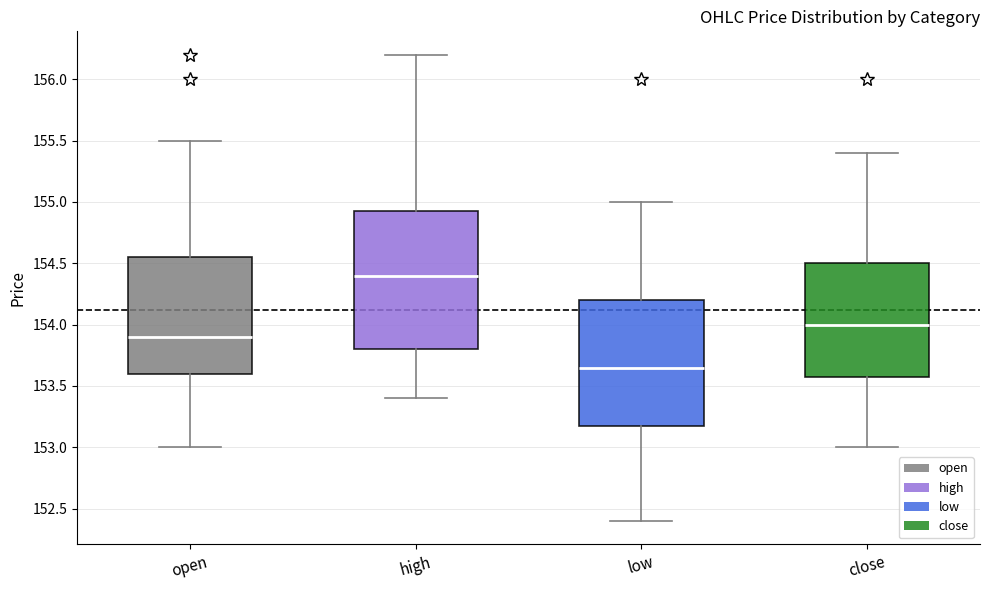

Reading left to right, read every box against the y-axis: the position of its median line, the range the box covers, and the ends of its whiskers. The values are not printed on the chart, so give them approximately, as read against the axis.

open: median 153.90, box 153.60 to 154.55, whiskers 153.00 to 155.50
high: median 154.40, box 153.80 to 154.95, whiskers 153.40 to 156.20
low: median 153.65, box 153.20 to 154.20, whiskers 152.40 to 155.00
close: median 154.00, box 153.60 to 154.50, whiskers 153.00 to 155.40